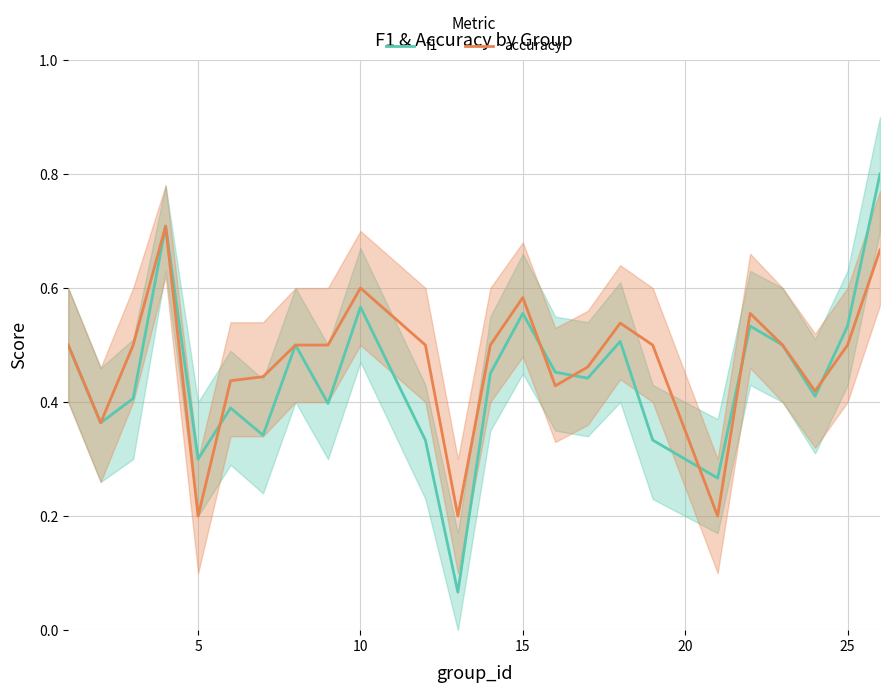

List the series in order of their peak value, lowest first.

accuracy, f1